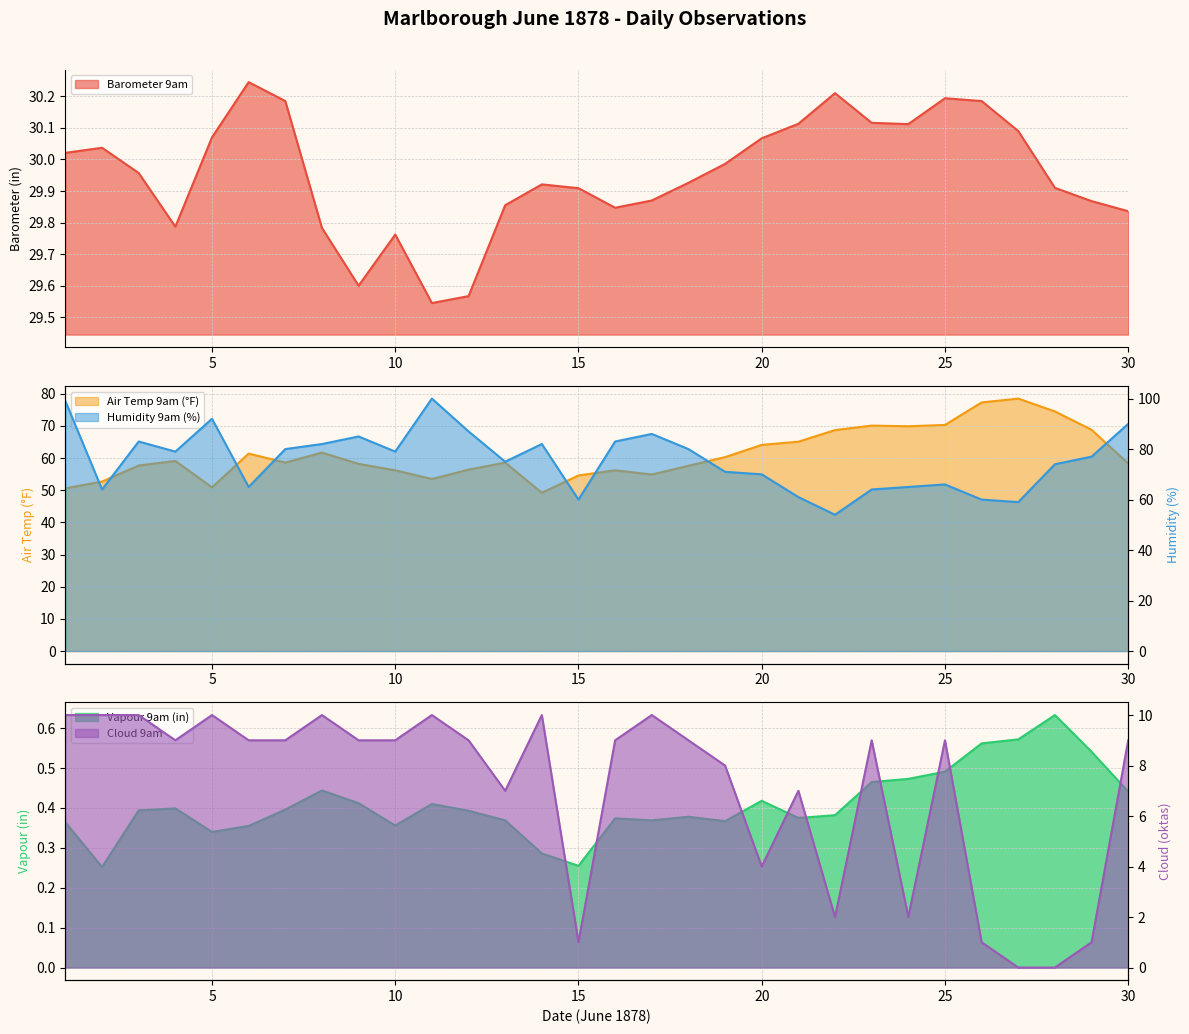

Which series has the largest total across all categories?

Humidity 9am